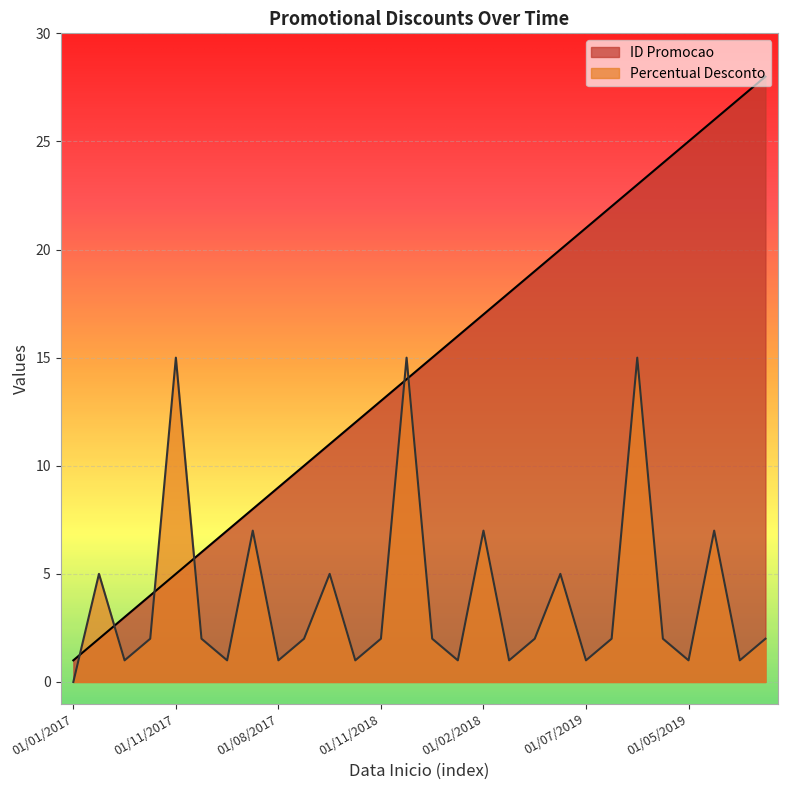

Does the chart display data point markers on the line(s)?

No